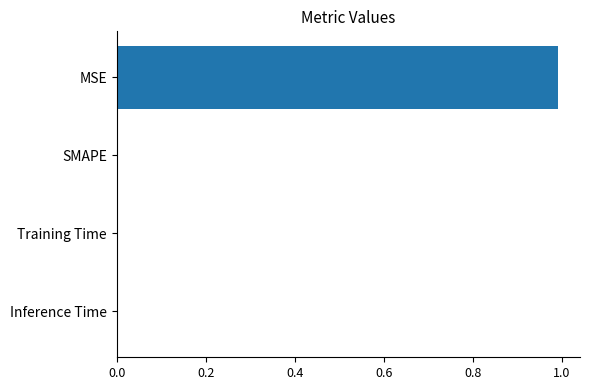

True or false: the data shows 1.3 at MSE.

False